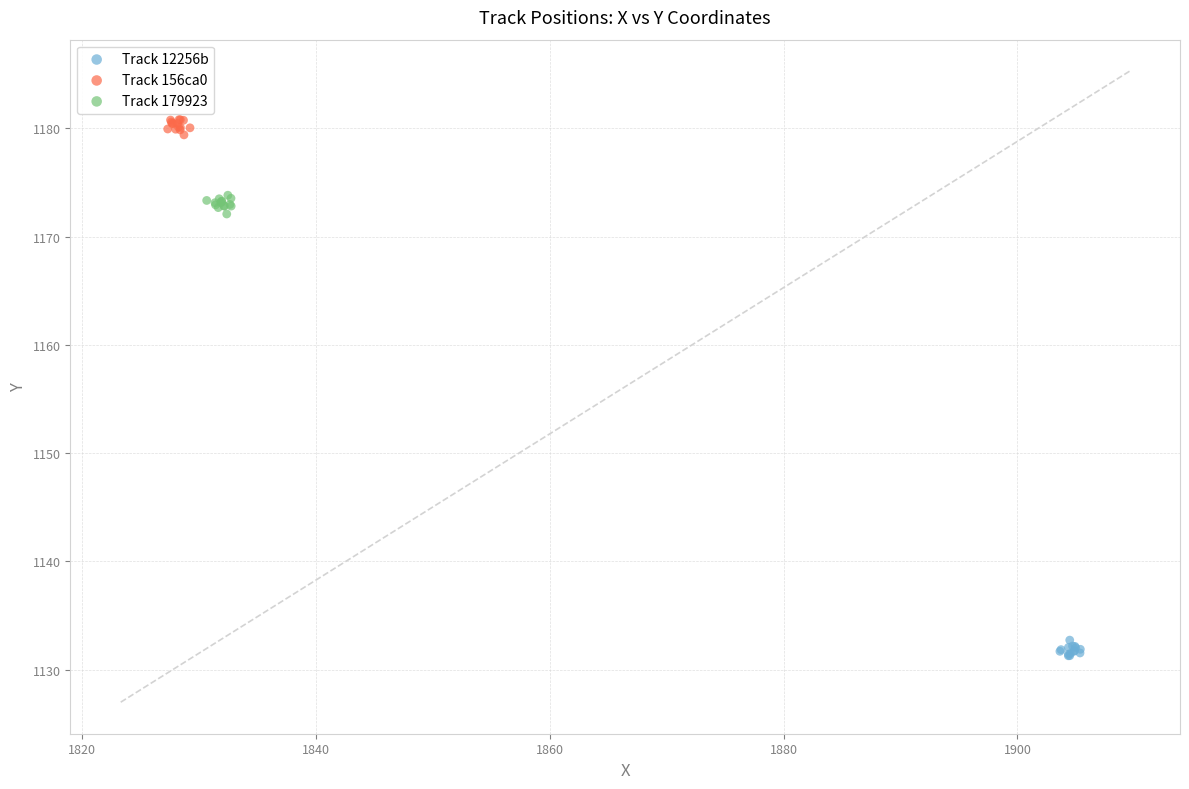

Which series reaches the minimum Y coordinate?

Track 12256b